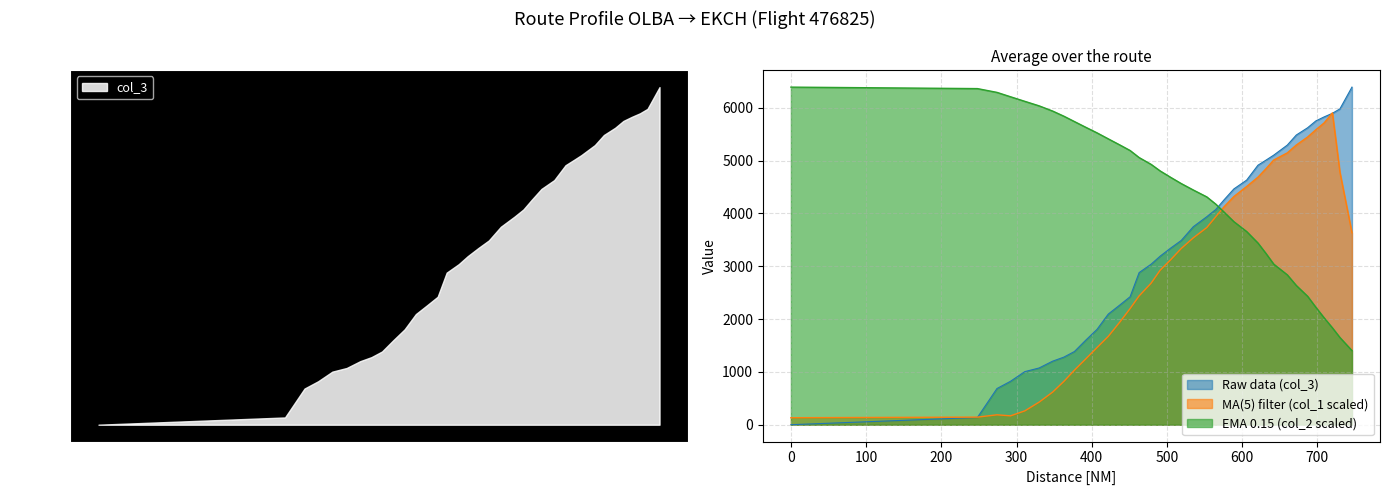

True or false: col_1 has more than 0 interior local peaks.

False